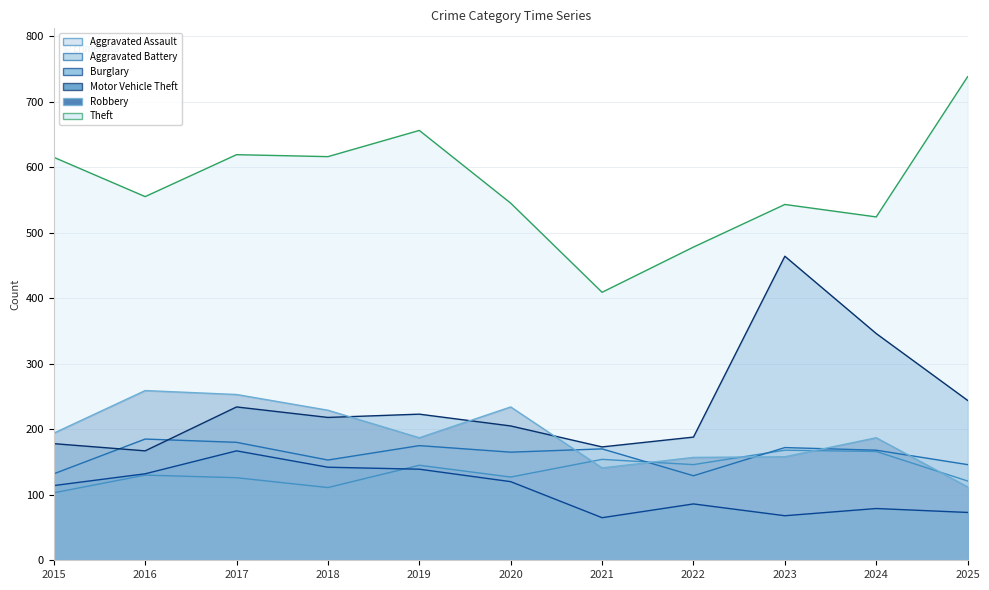

At which category does Aggravated Assault reach its first local peak?

2016